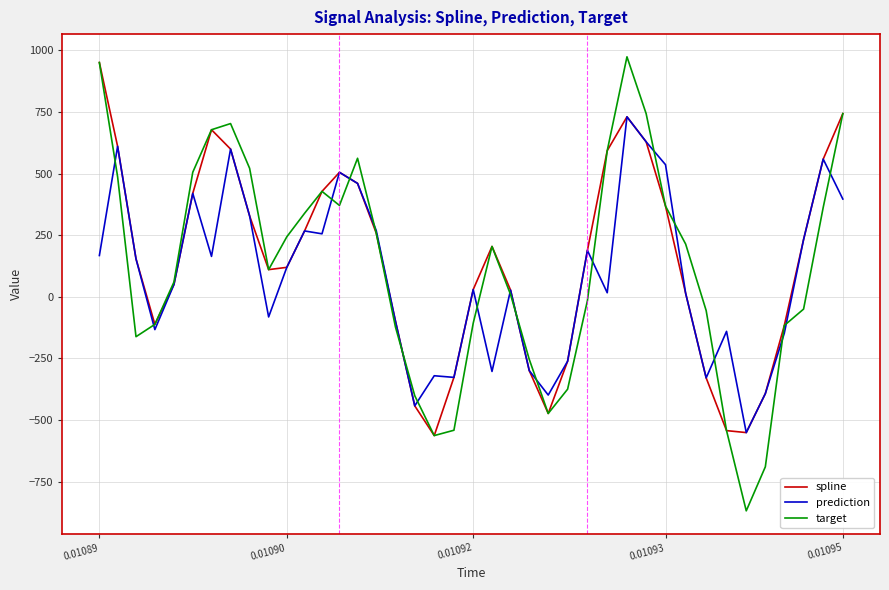

Rank the series by their maximum value, from lowest to highest.

prediction, spline, target